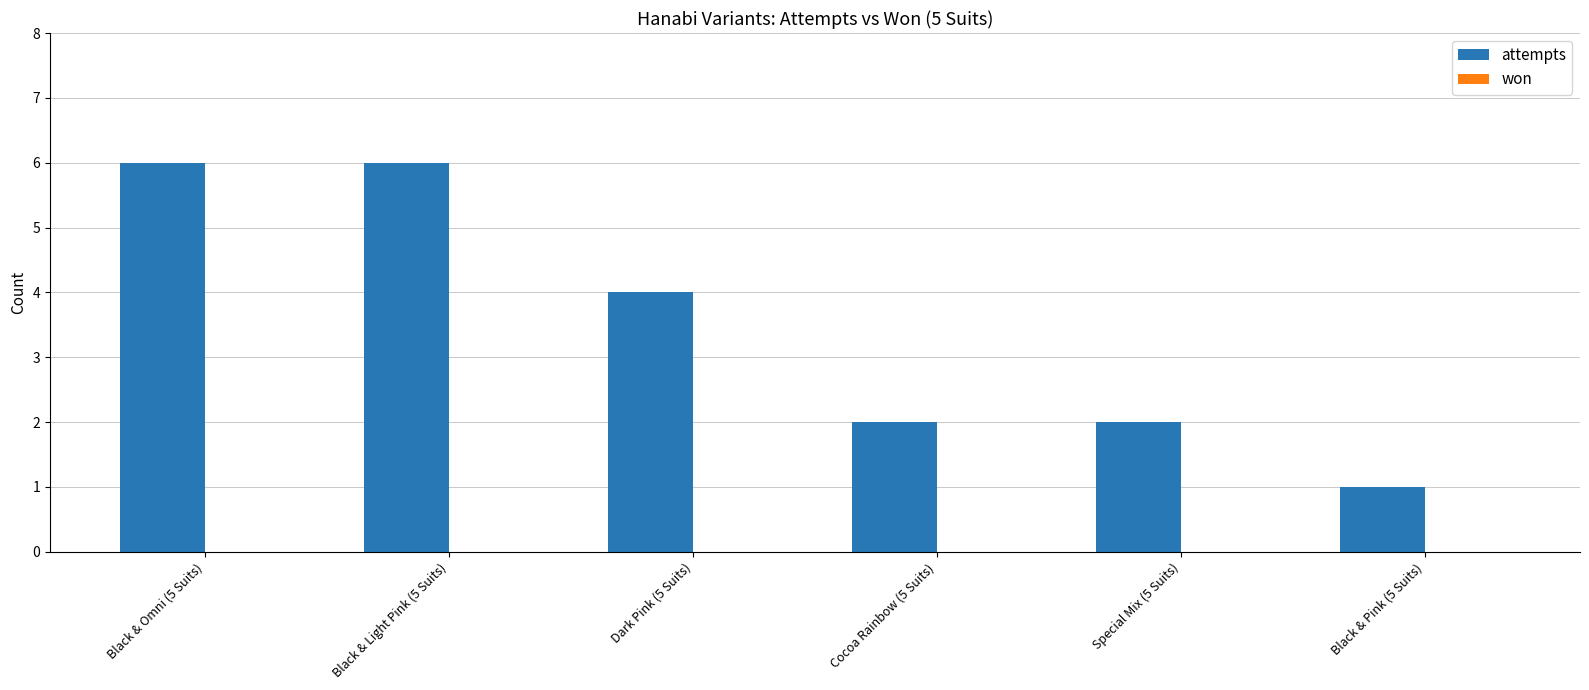

What is the maximum value shown in the chart?

6